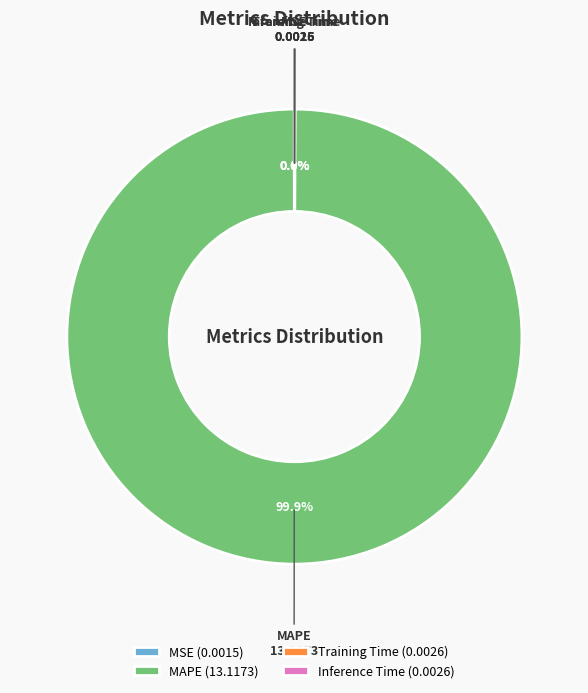

Does any single category account for the majority?

Yes